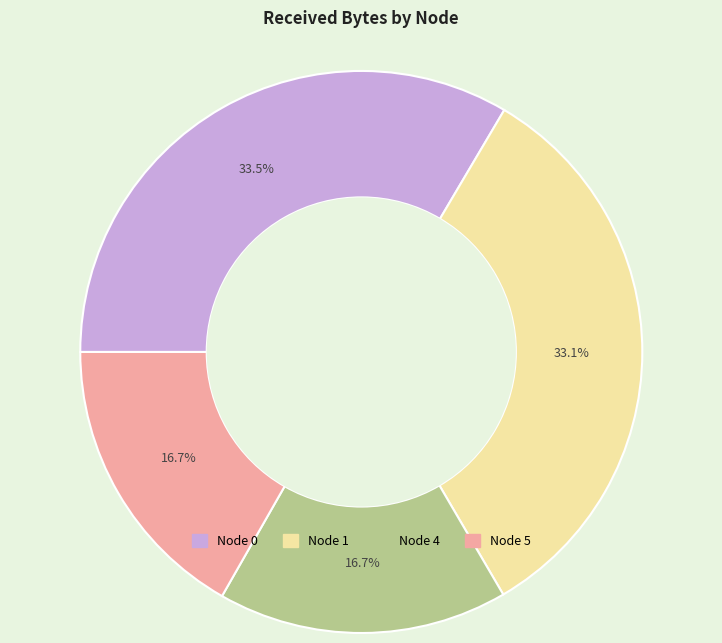

Which has a higher value, Node 0 or Node 4?

Node 0